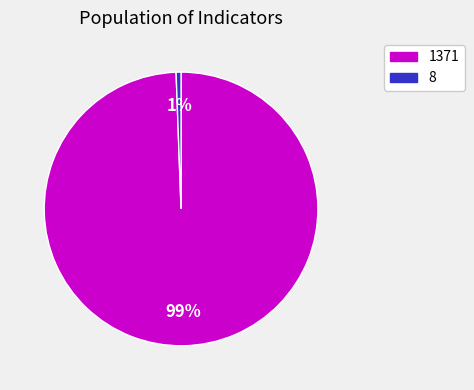

Does 8 account for over 50% of the chart?

No